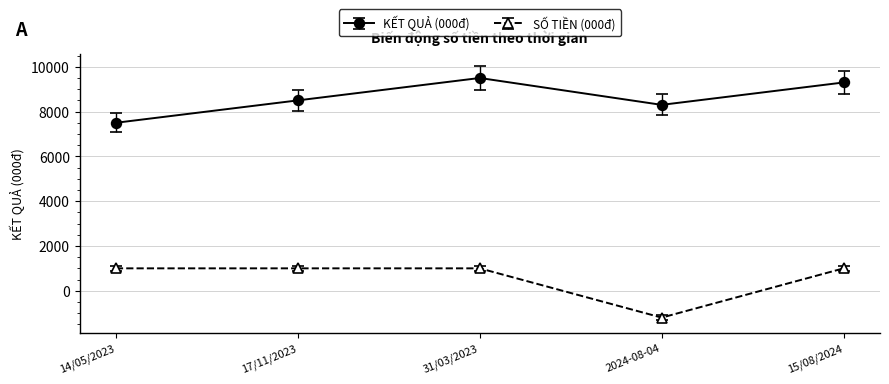

What is the minimum value shown in the chart?

-1200